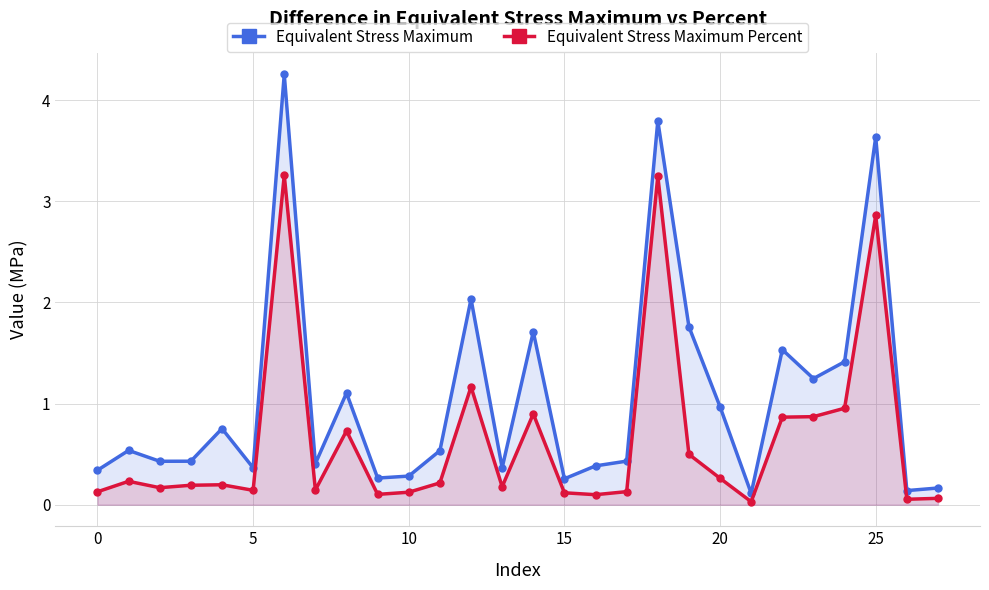

What is the maximum value for Equivalent Stress Maximum Percent?

3.3